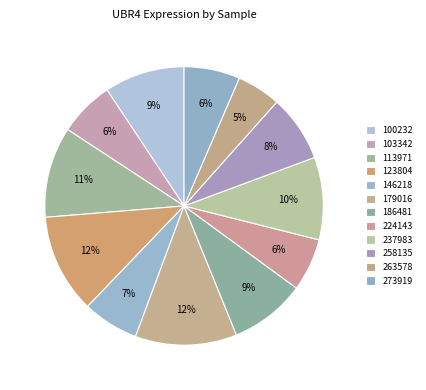

How many segments does this pie chart have?

12